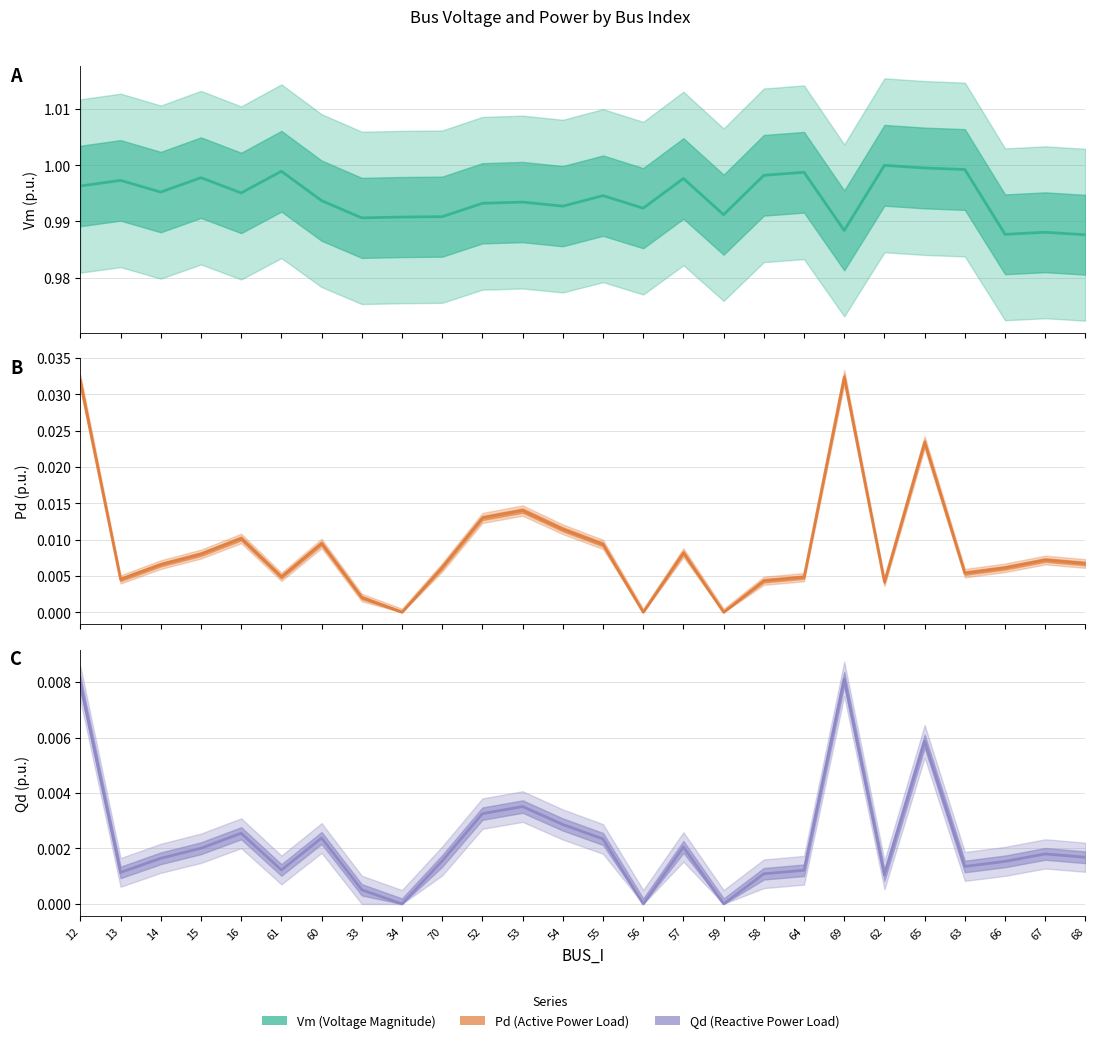

True or false: Pd and Vm cross at least once.

False